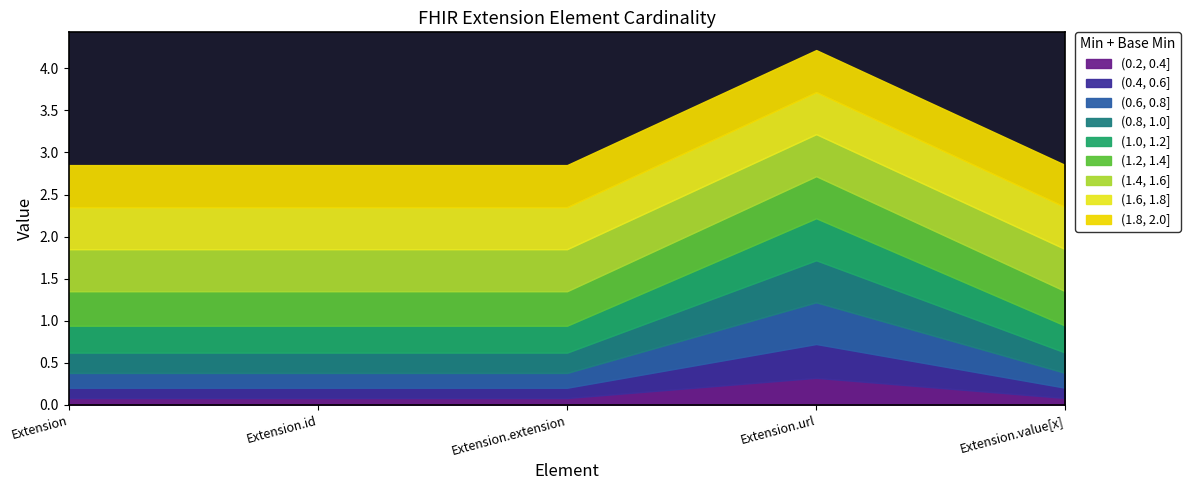

Count the number of categories in the chart.

5